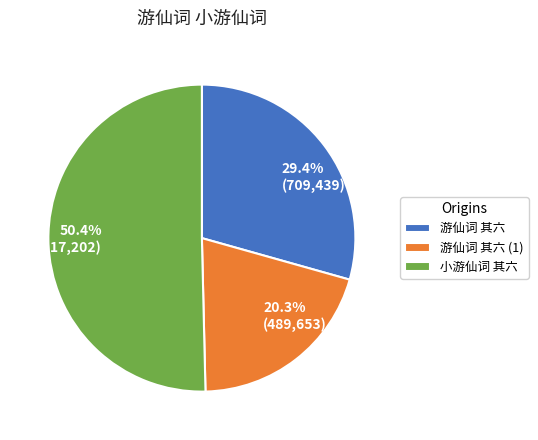

What percentage is the 游仙词 其六 slice, to the nearest percent?

29%